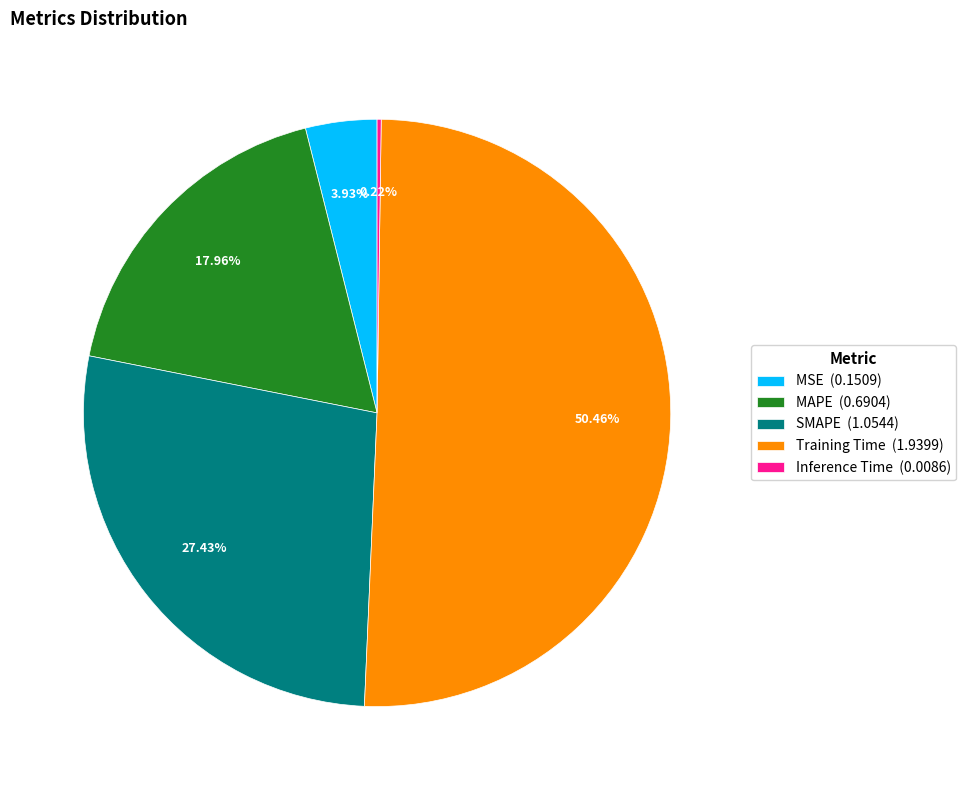

Which category has the biggest portion of the pie?

Training Time